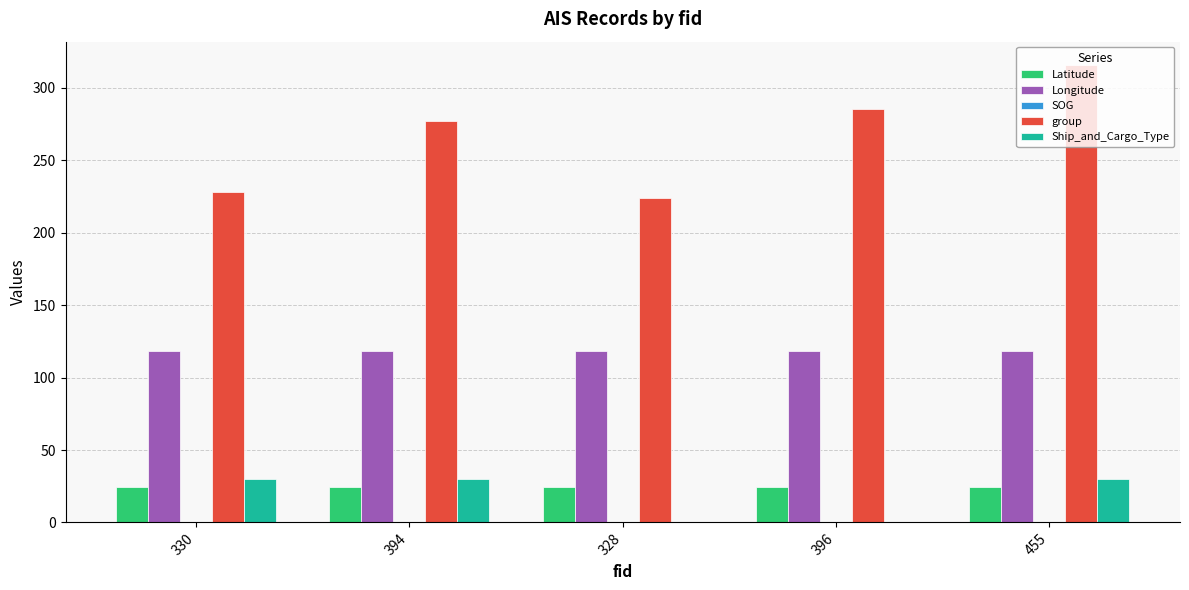

Between 330 and 394, which series saw the biggest shift?

group